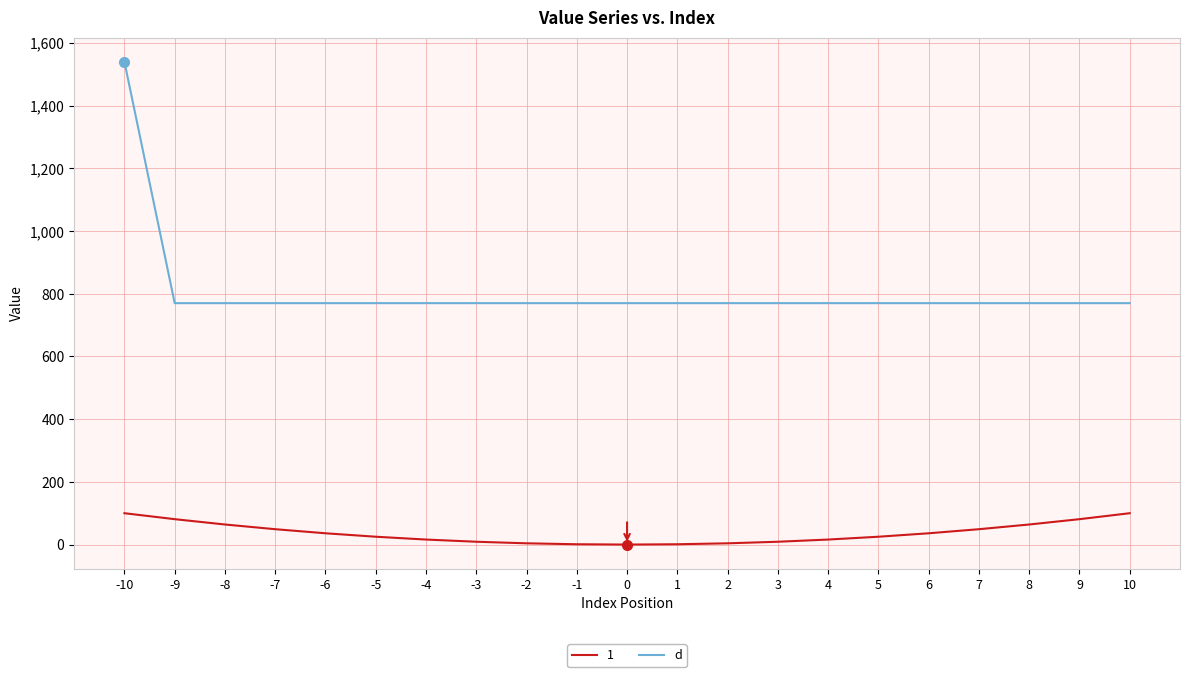

The value of d at 8 is 1148. True or false?

False